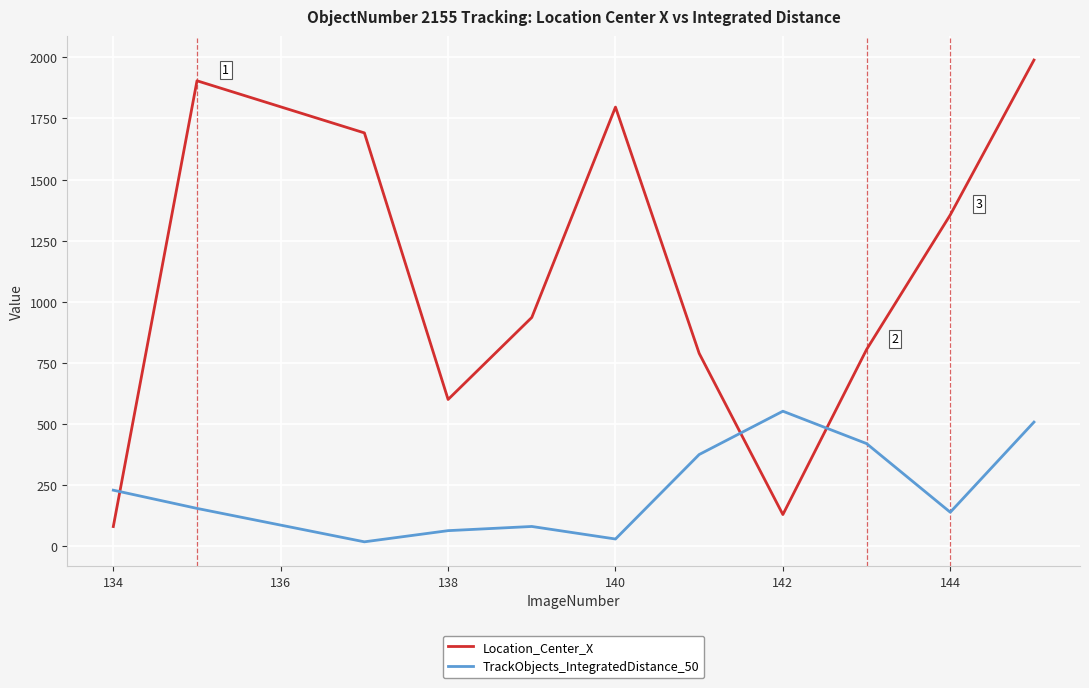

What is the maximum value shown in the chart?

1988.9